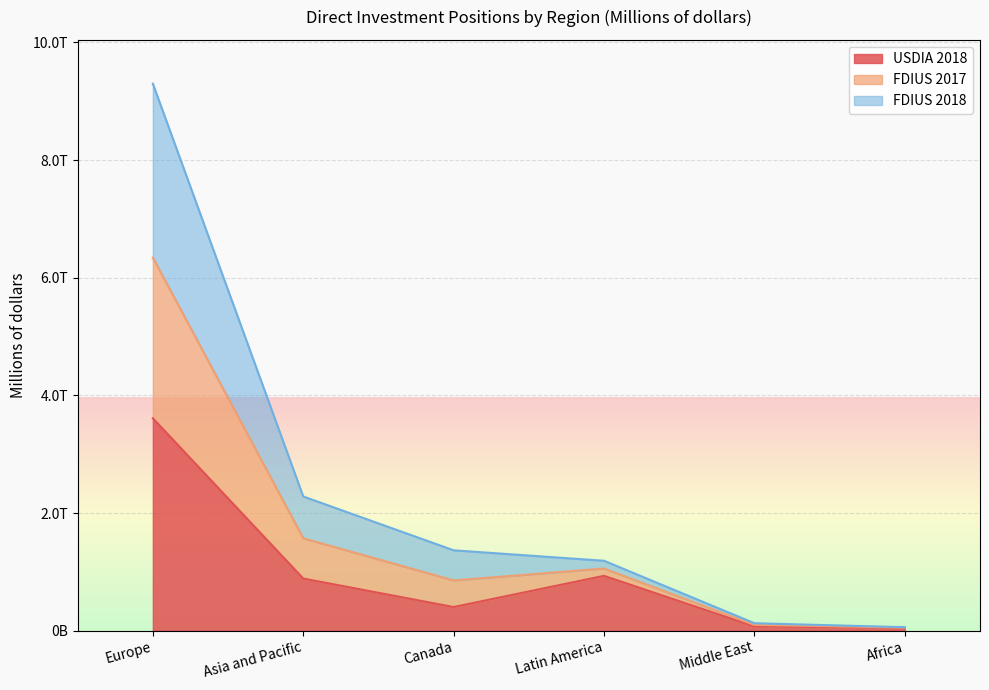

Is the value of FDIUS 2017 at Africa greater than the value of USDIA 2018 at Asia and Pacific?

No